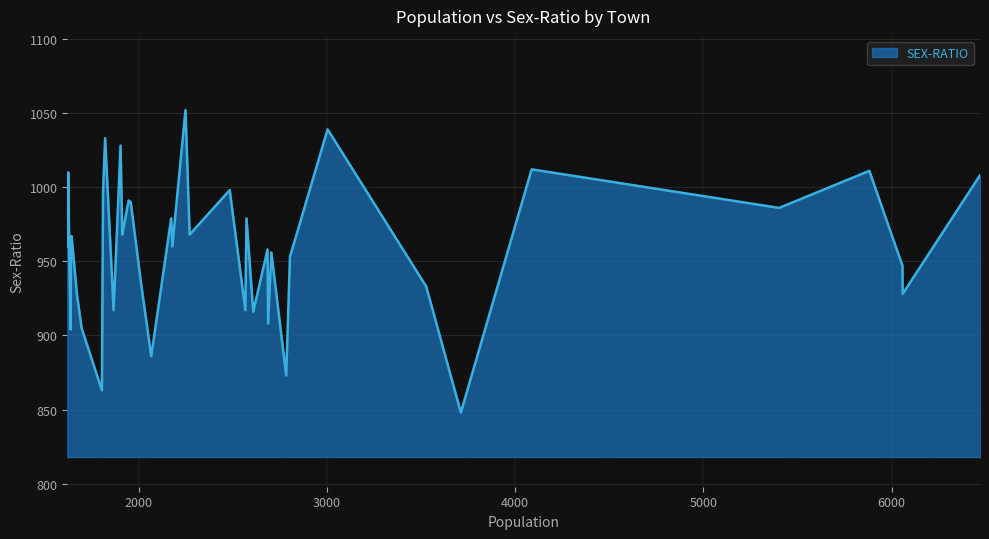

What is the smallest value displayed?

848